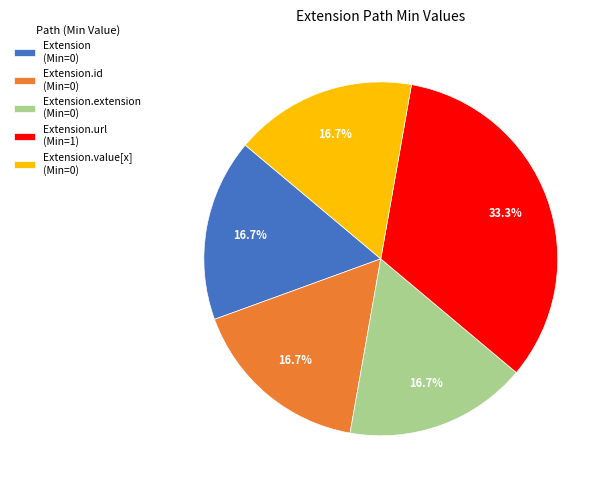

Is there a majority slice in this chart?

No